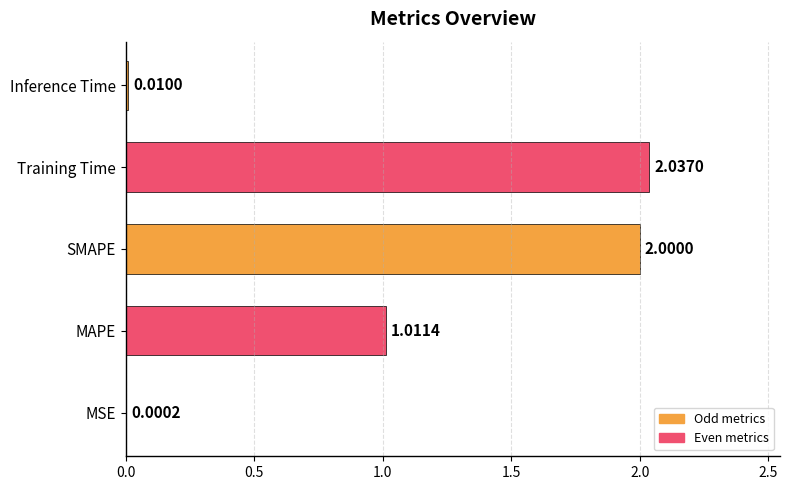

What is the greatest value displayed?

2.0